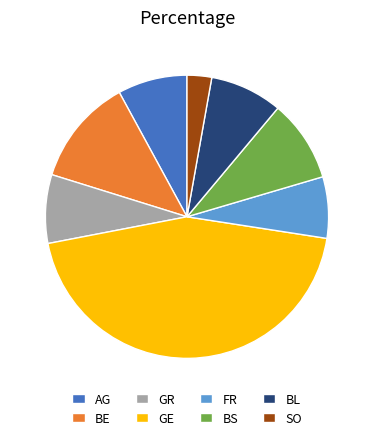

Is it true that FR is 7% of the pie?

True